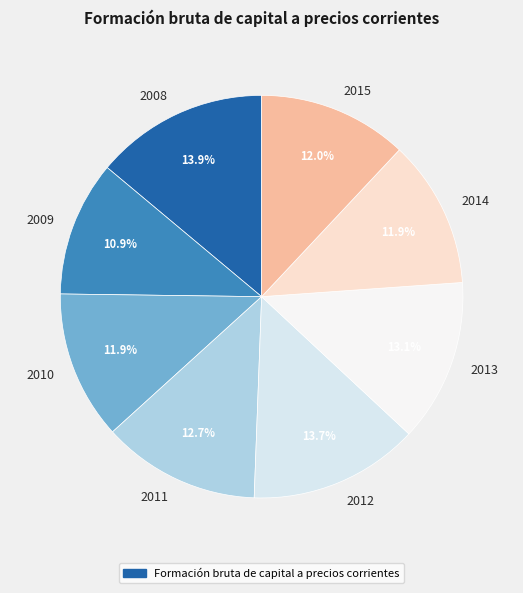

How much of the chart is everything except 2011?

87.3%